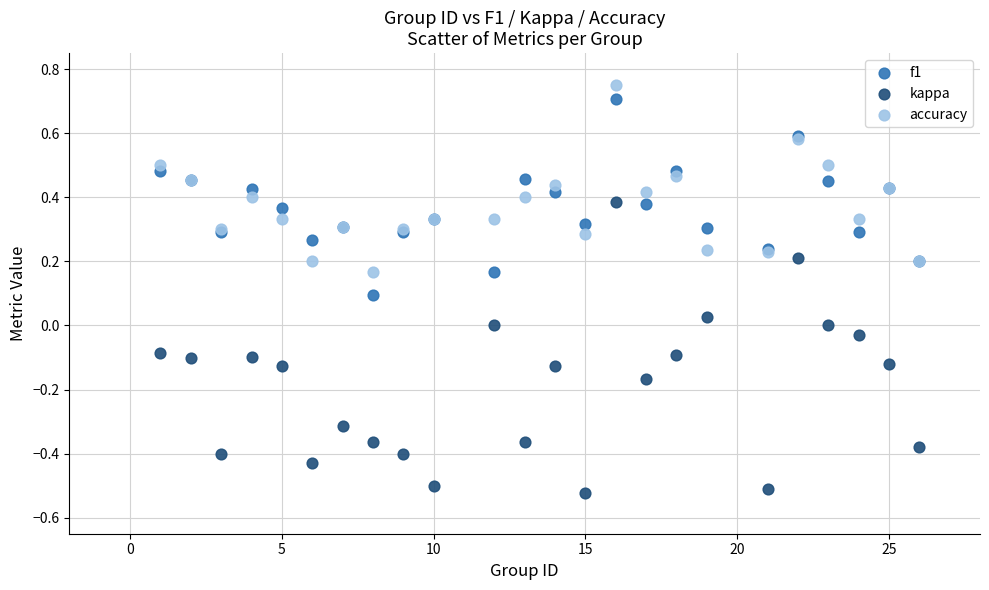

Which series has the largest Y range (max minus min)?

kappa